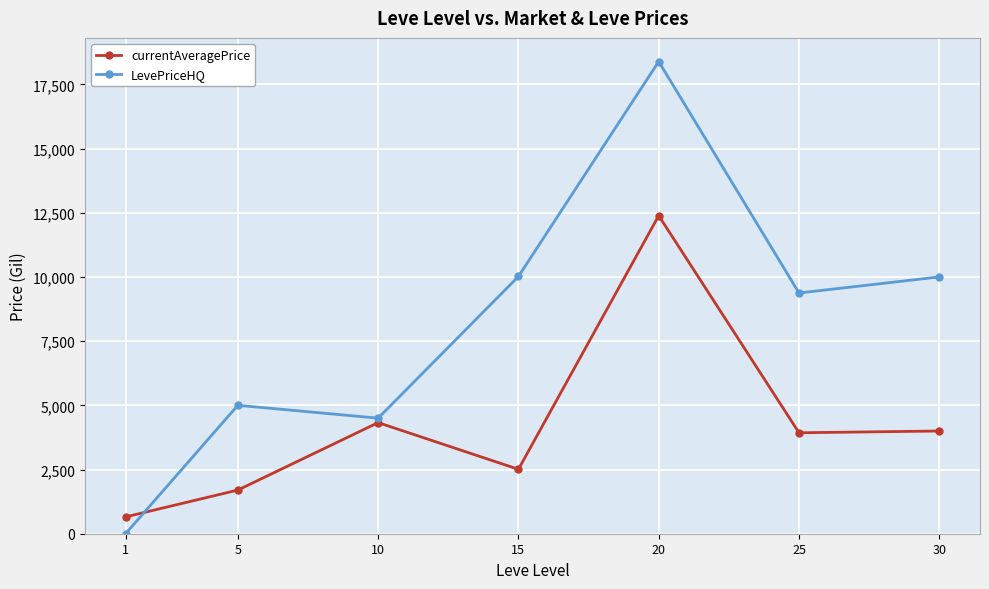

At 5, list the series in order from smallest to largest.

currentAveragePrice, LevePriceHQ